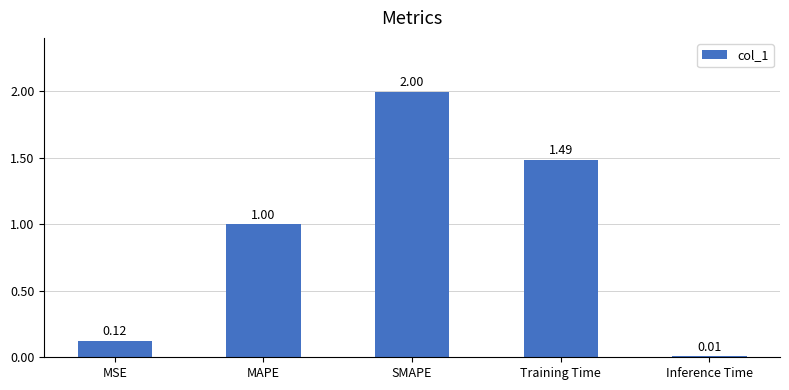

At which label is the value closest to 1?

MAPE